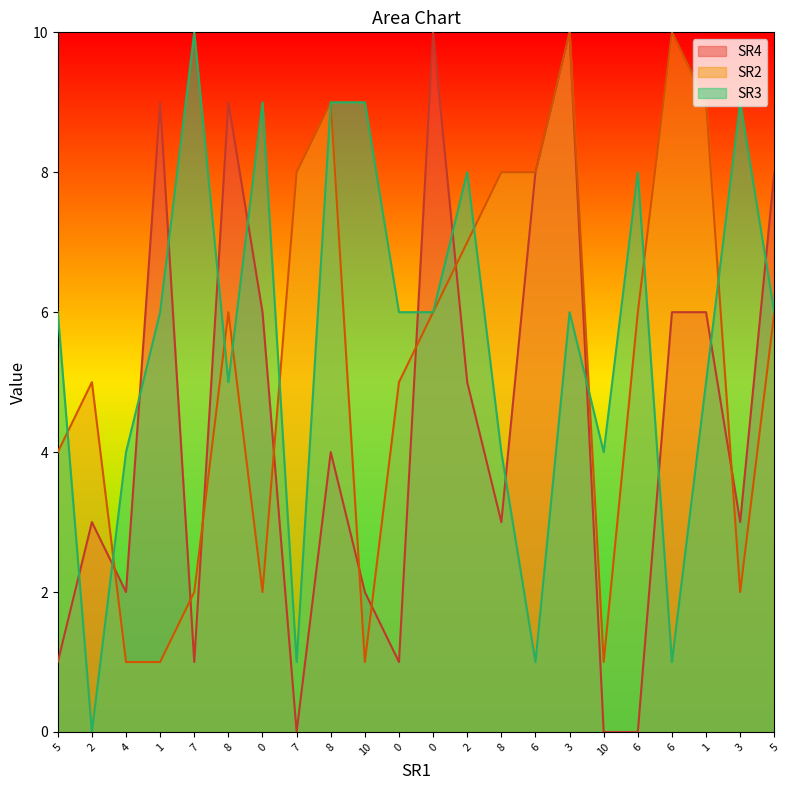

What is the average value of the SR3 series?

6